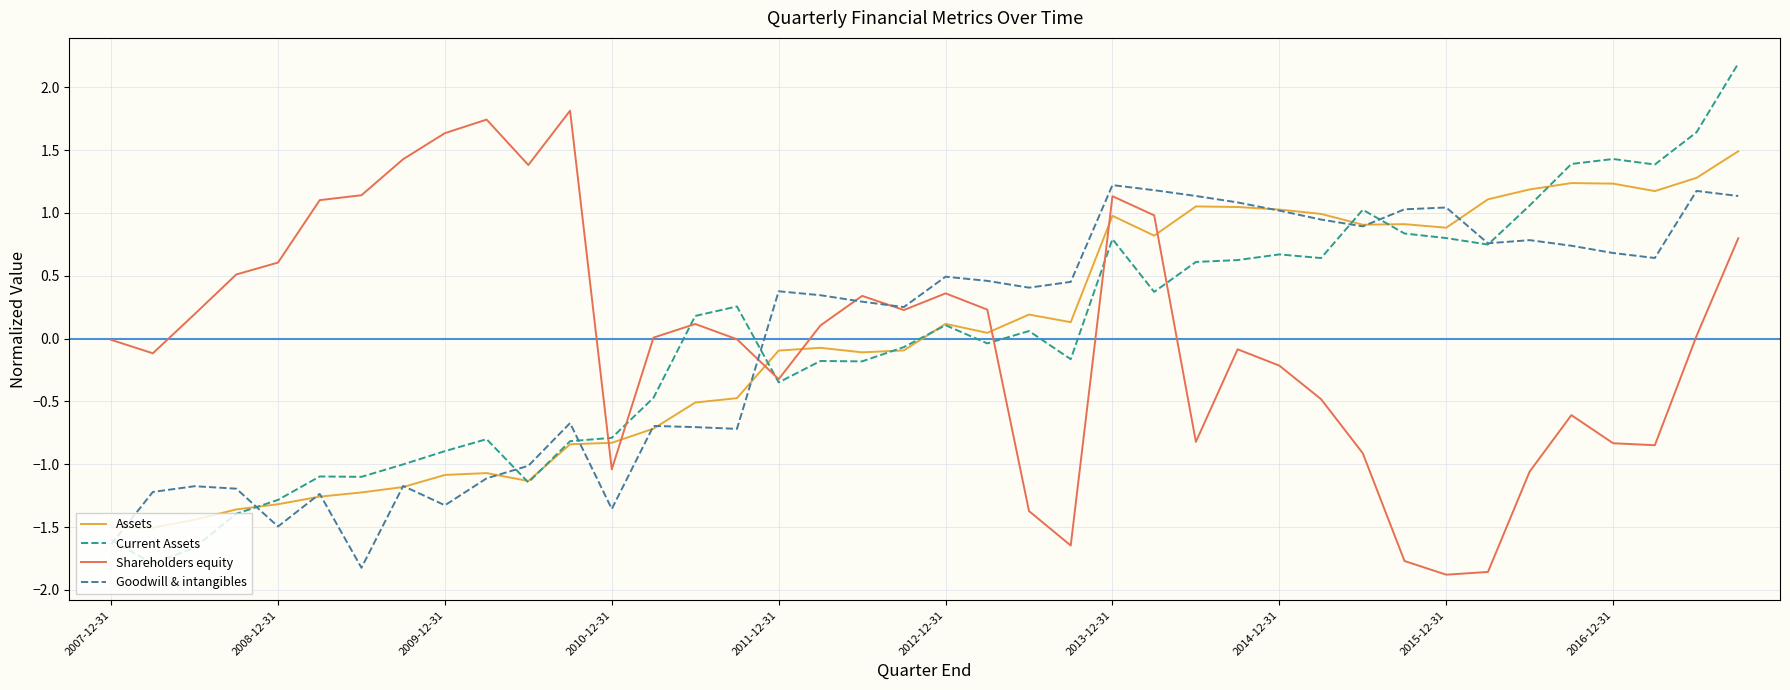

Rank the series by their maximum value, from lowest to highest.

Goodwill & intangibles, Assets, Shareholders equity, Current Assets